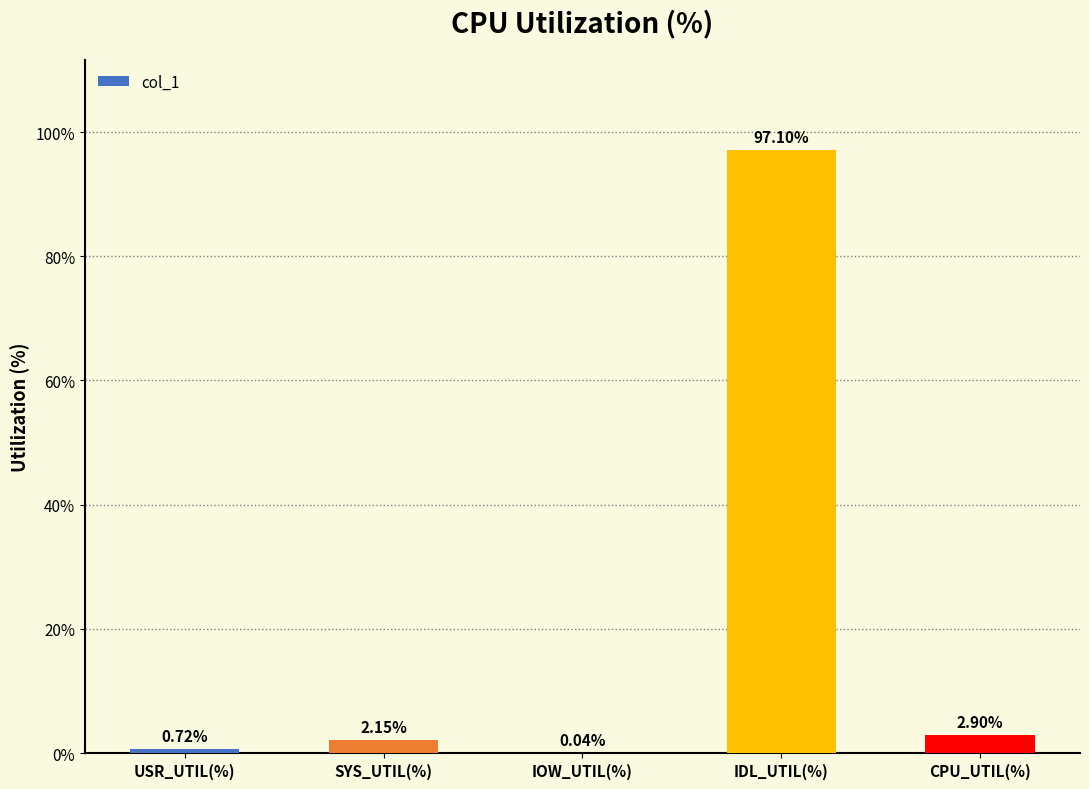

How many values exceed 2?

3